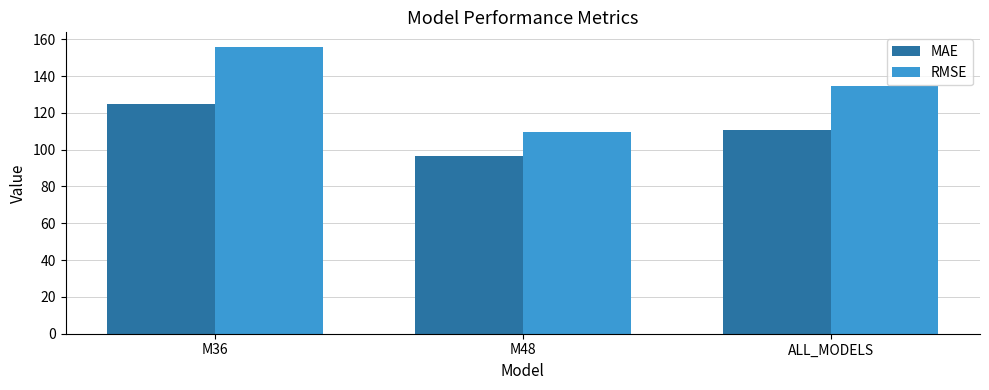

What is the sum of the MAE values at M36 and M48?

221.3